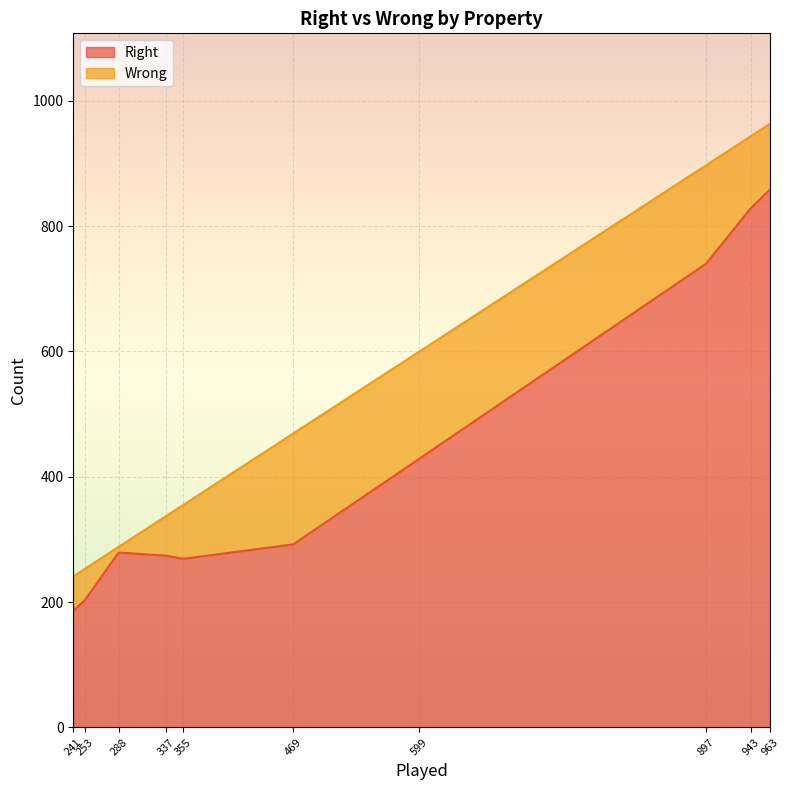

True or false: Wrong and Right cross at least once.

False